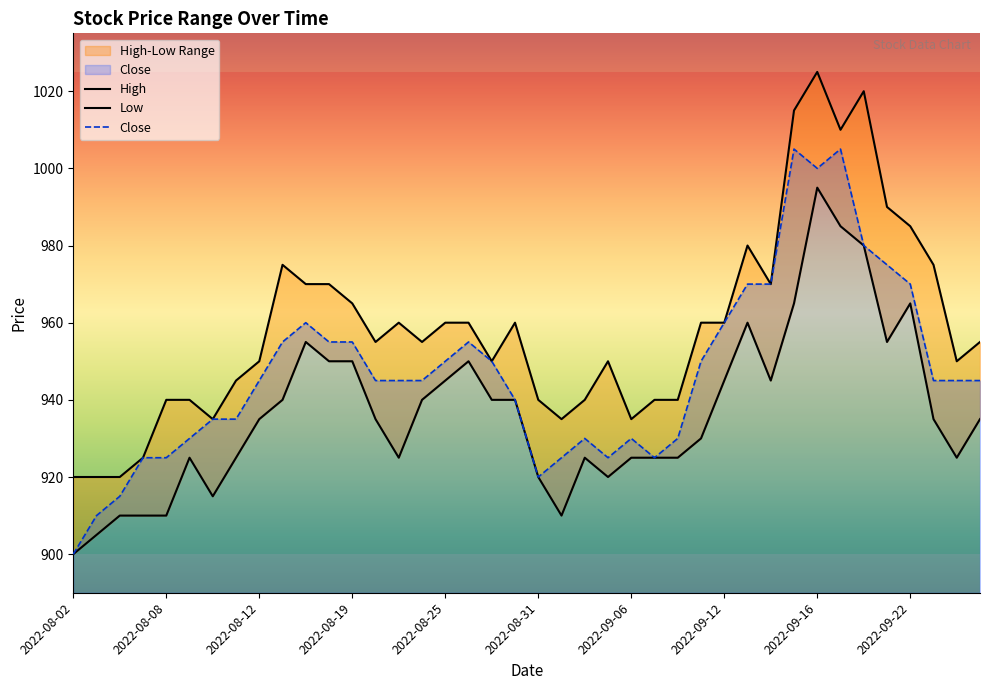

What is the difference between the maximum and minimum values in the Low series?

95